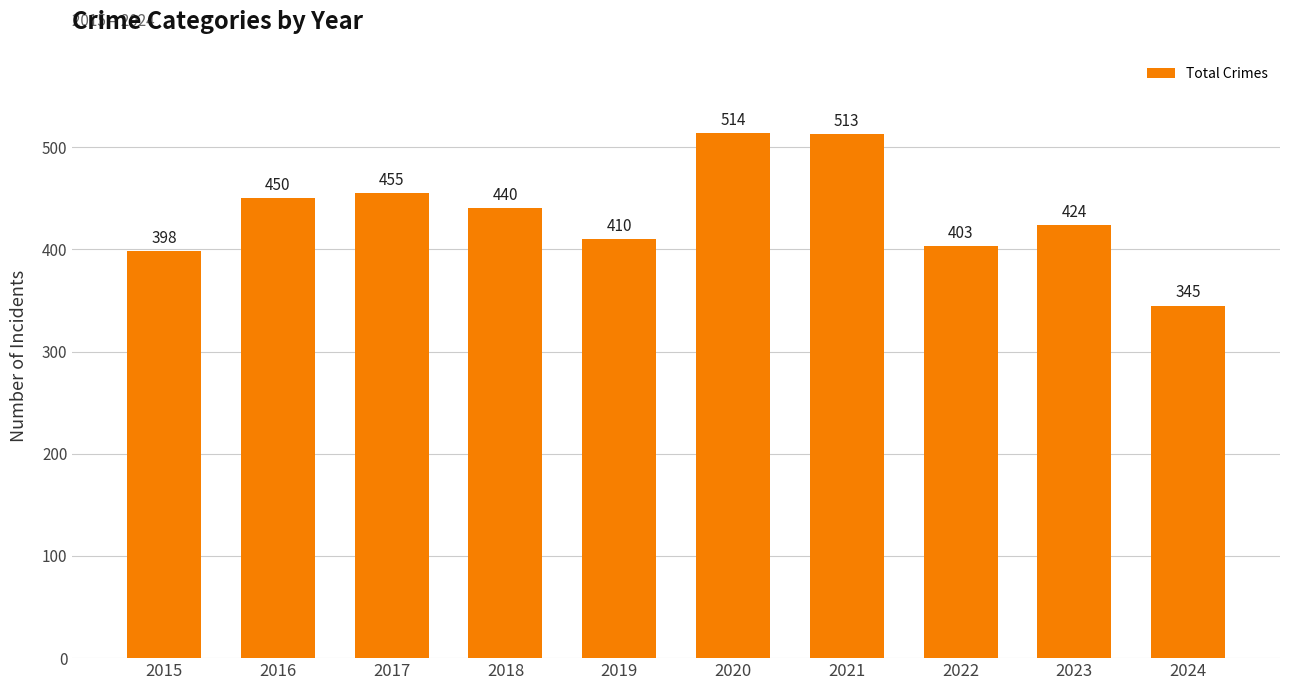

What is the change in value from 2015 to 2021?

+115